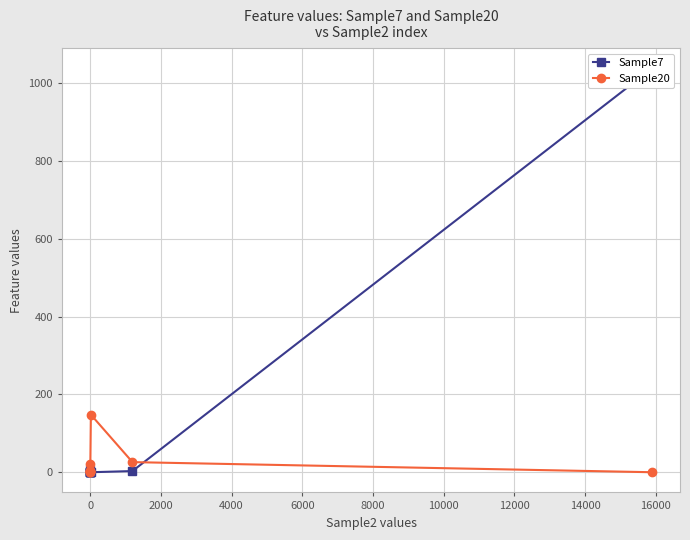

At which category does the chart reach its peak across all series?

16000